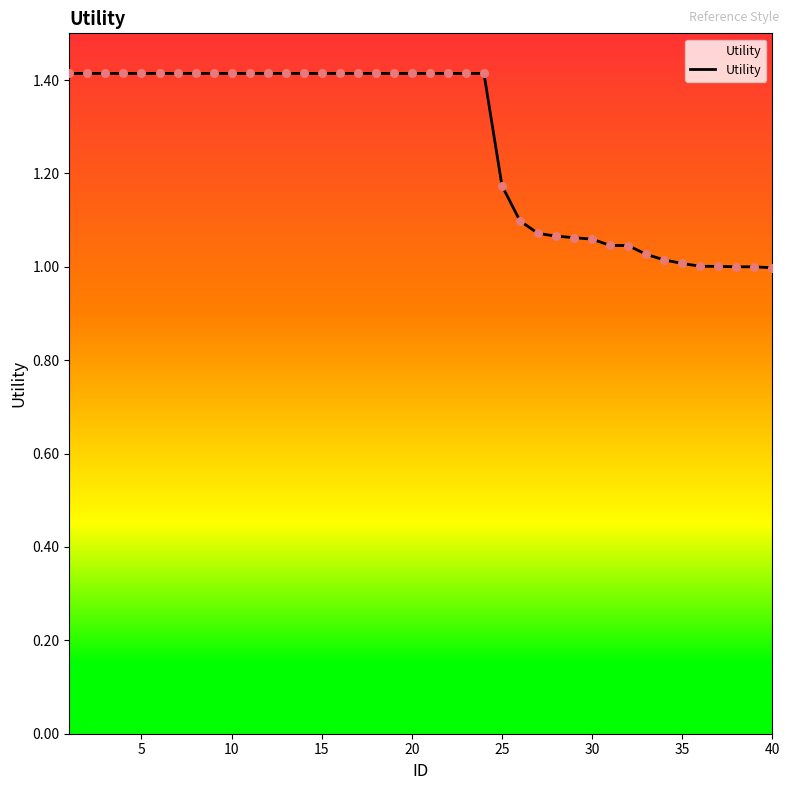

What is the difference between the maximum and minimum values?

0.4